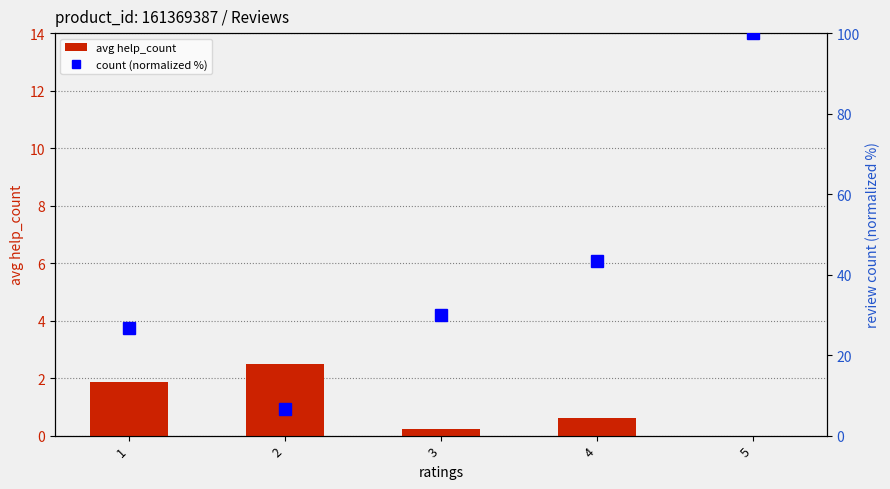

At which category does the chart reach its peak across all series?

5